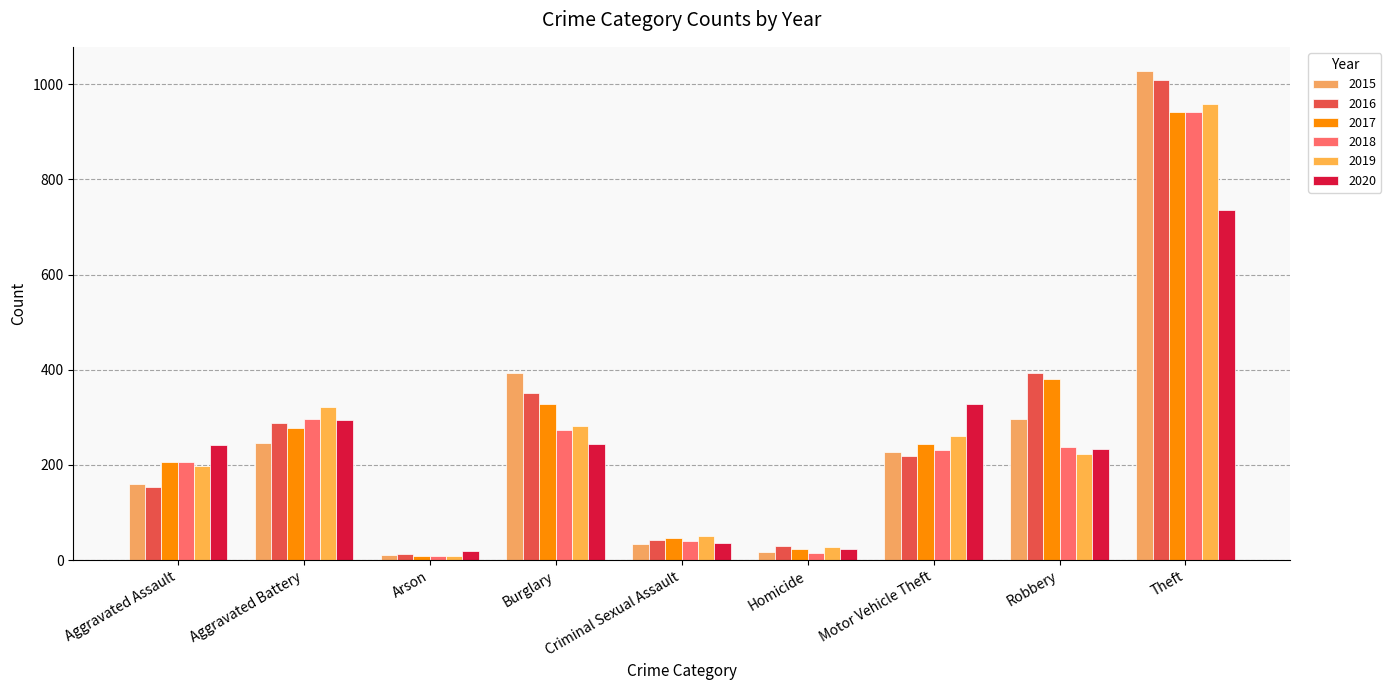

The value of 2020 at Aggravated Battery is 64. True or false?

False